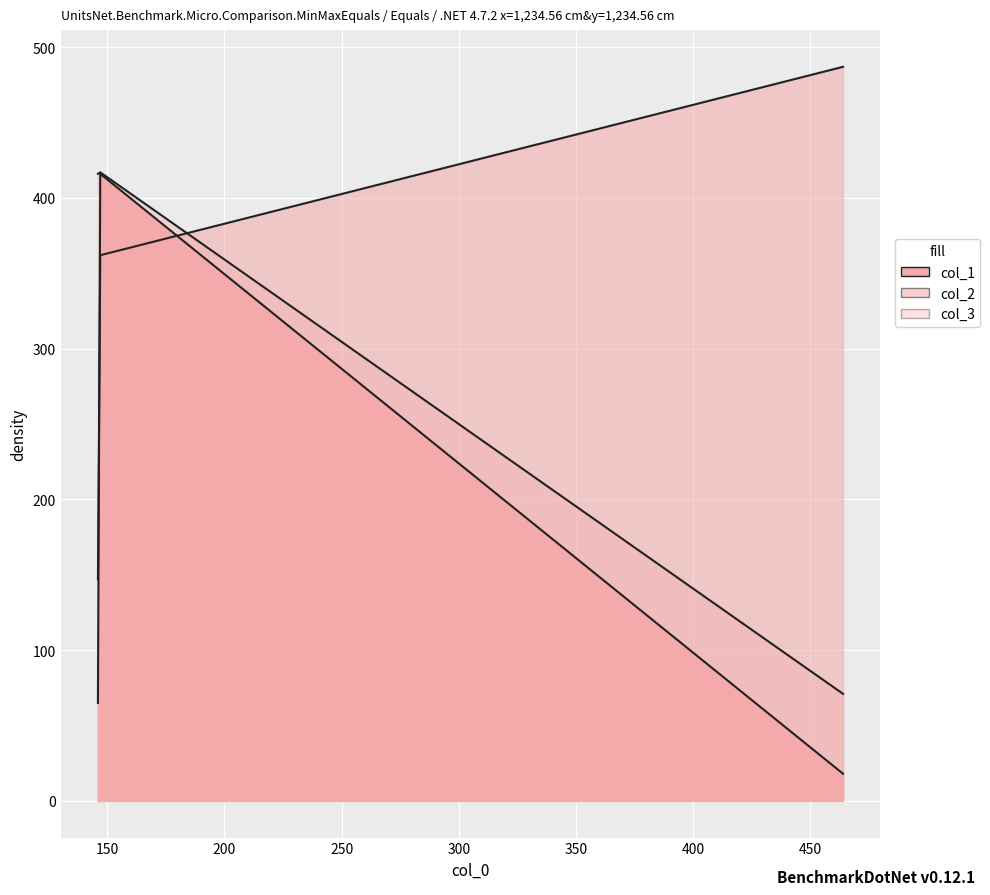

Reading right to left, list all the values displayed in this chart.

col_1: 18	416	65
col_2: 487	362	147
col_3: 71	417	416